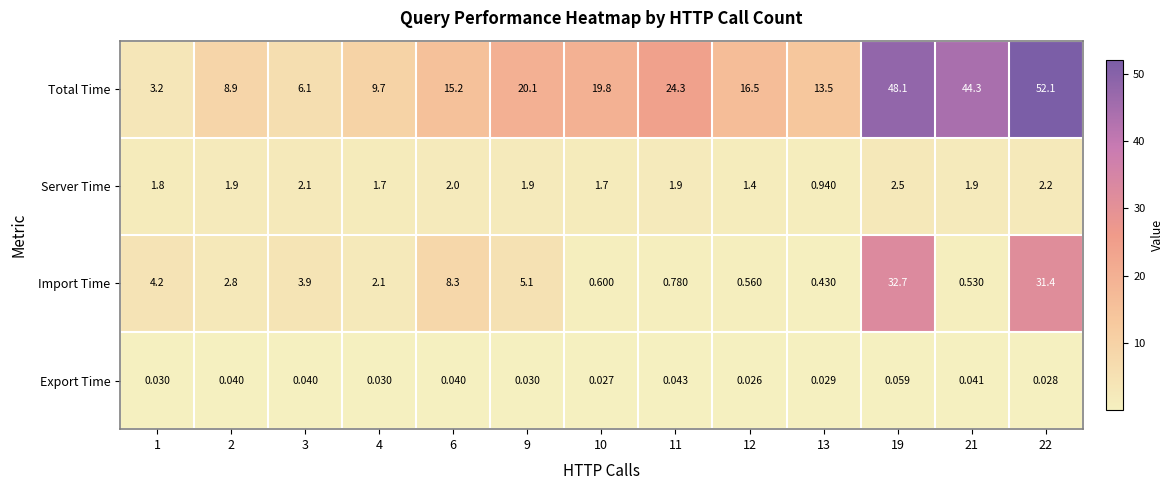

Which series changed the most between 10 and 22?

Total Time